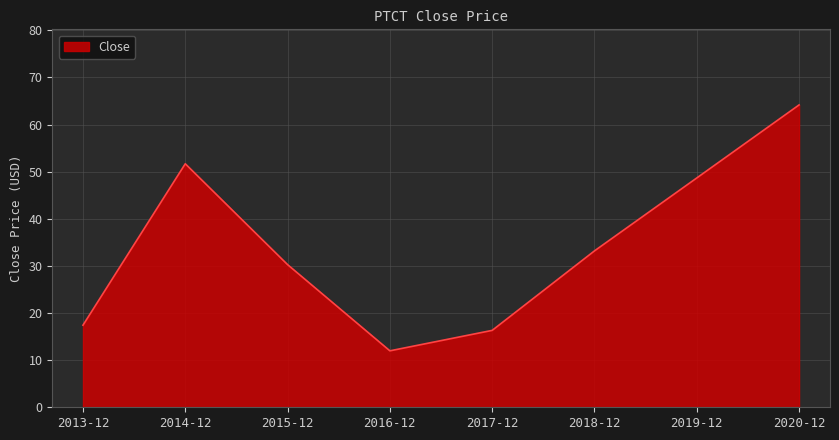

Reading left to right, transcribe all the data shown in this chart.

17.4	51.7	30.3	12.0	16.3	33.2	48.7	64.2